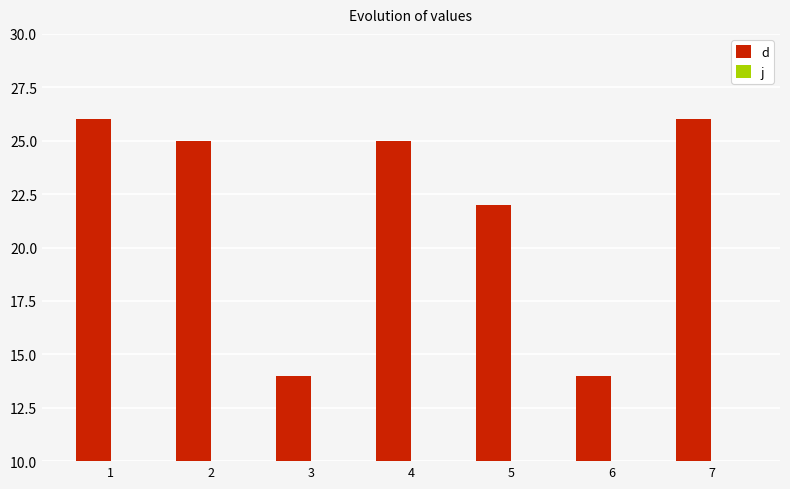

True or false: d has a value of 25 at 3.

False